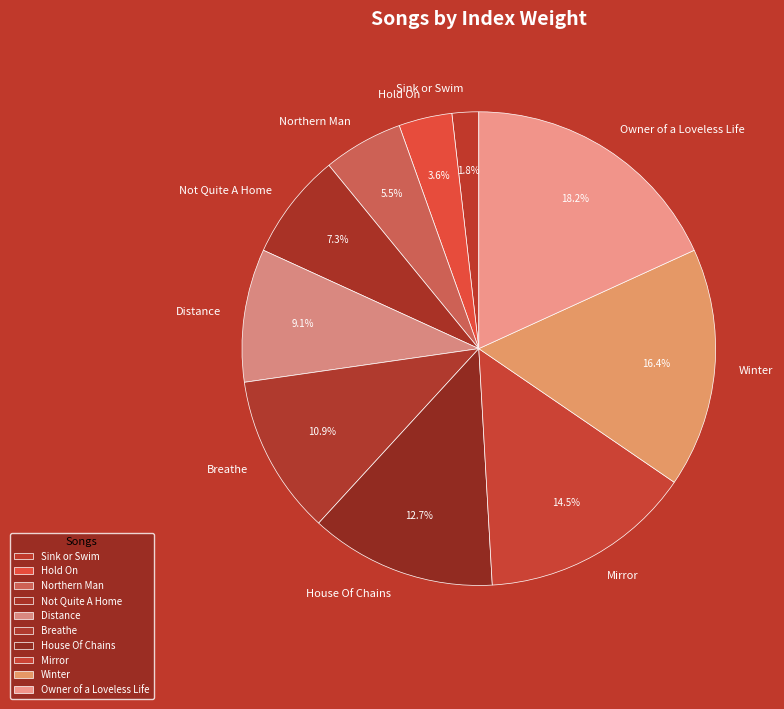

Is Winter the majority of the pie?

No